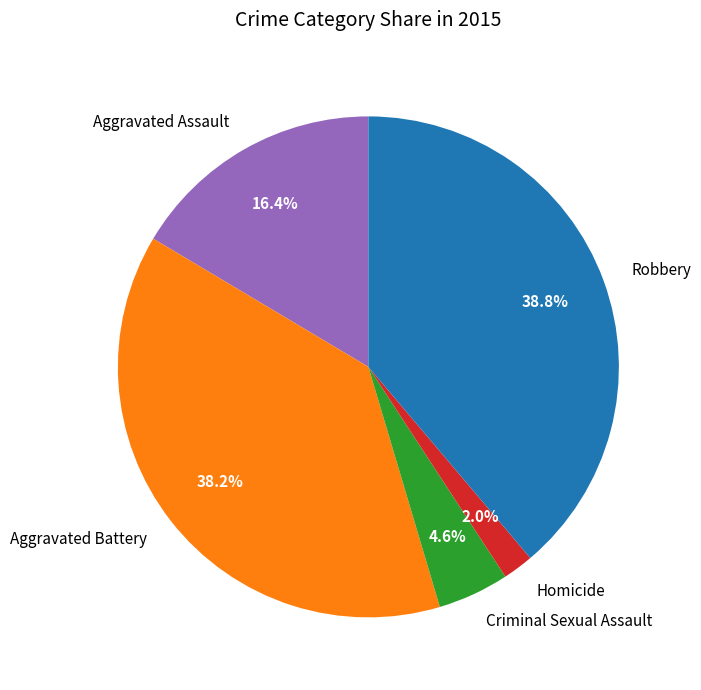

To the nearest percent, what percentage of the pie is Homicide?

2%